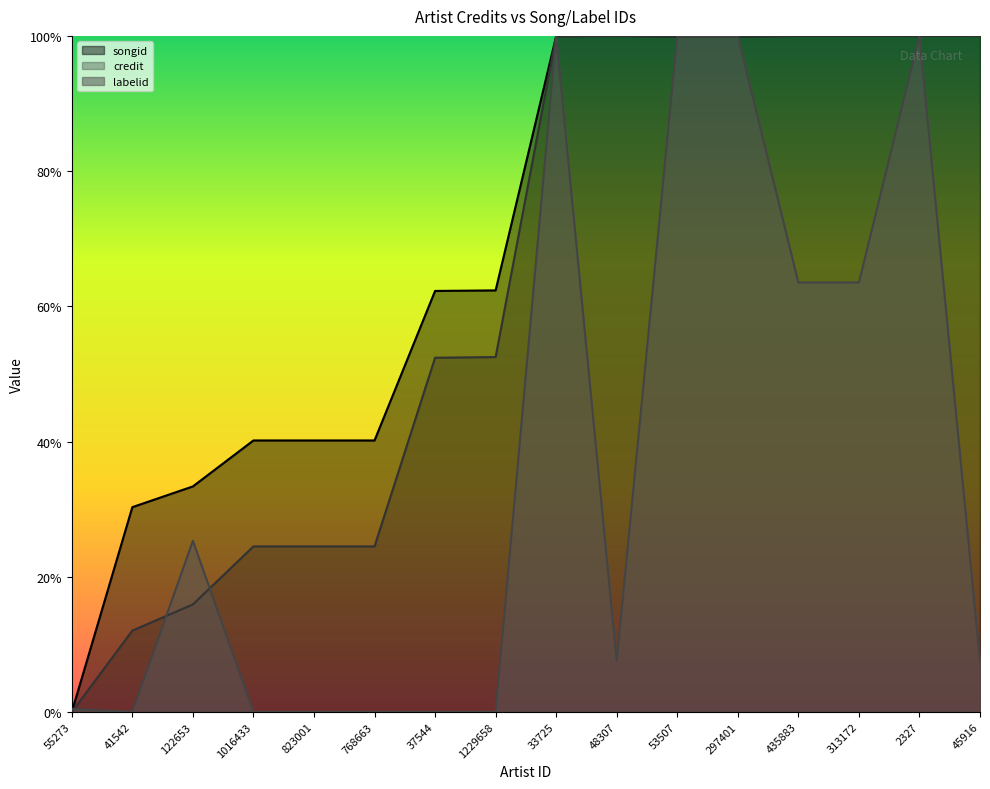

How many interior local peaks does the credit series have?

2